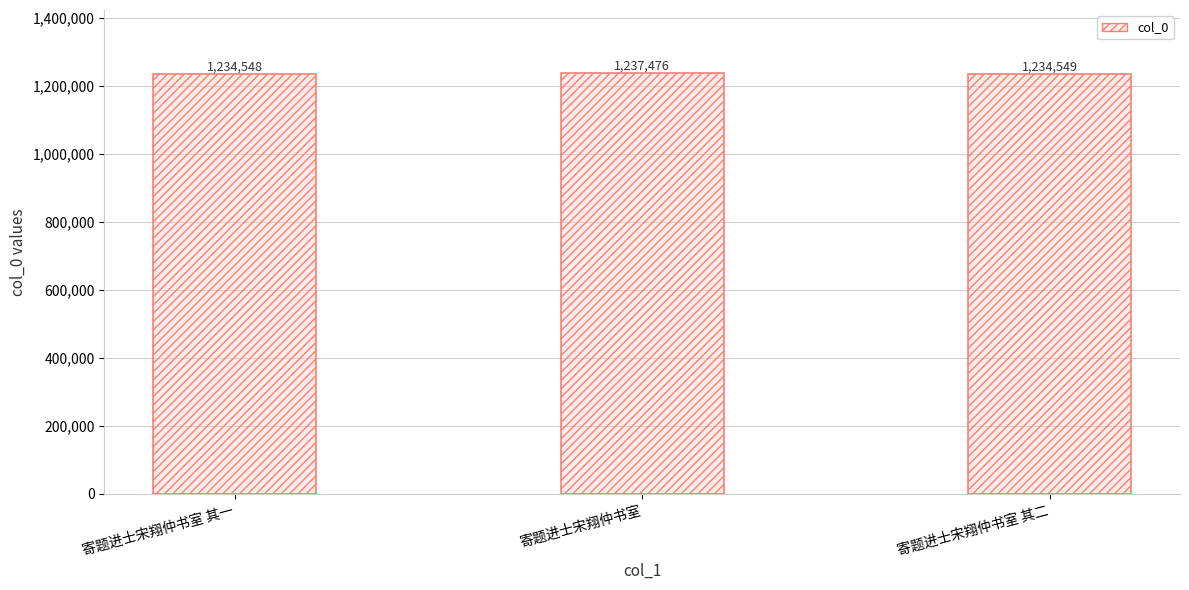

Count the number of categories in the chart.

3